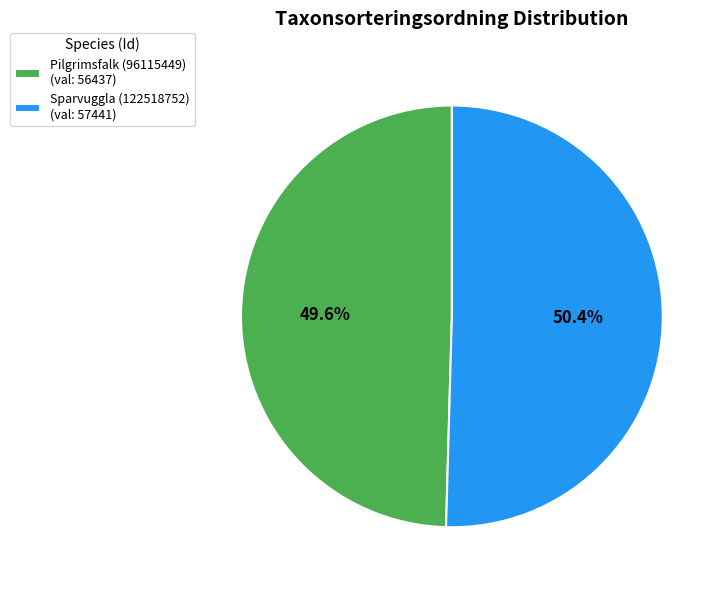

Which has a higher value, Sparvuggla (122518752) or Pilgrimsfalk (96115449)?

Sparvuggla (122518752)